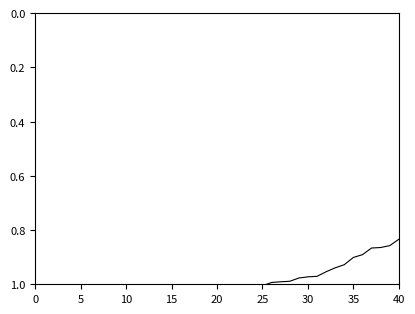

How many values exceed 1?

25